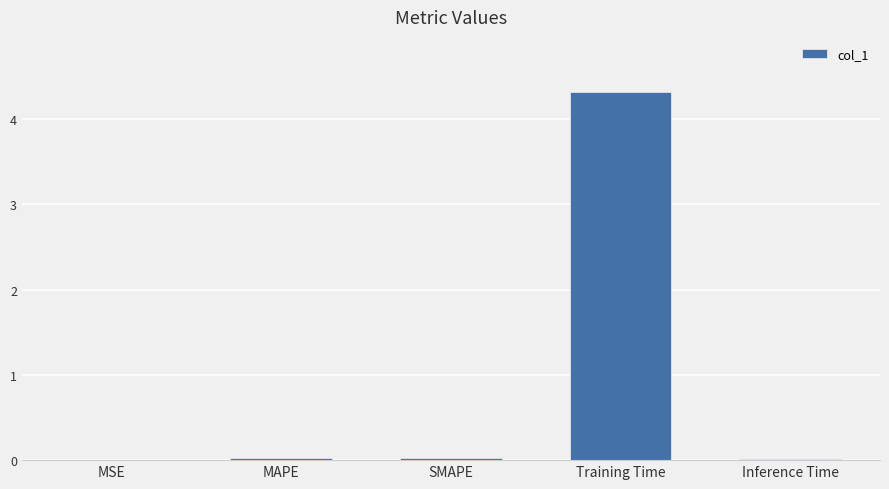

How many categories are shown in the chart?

5